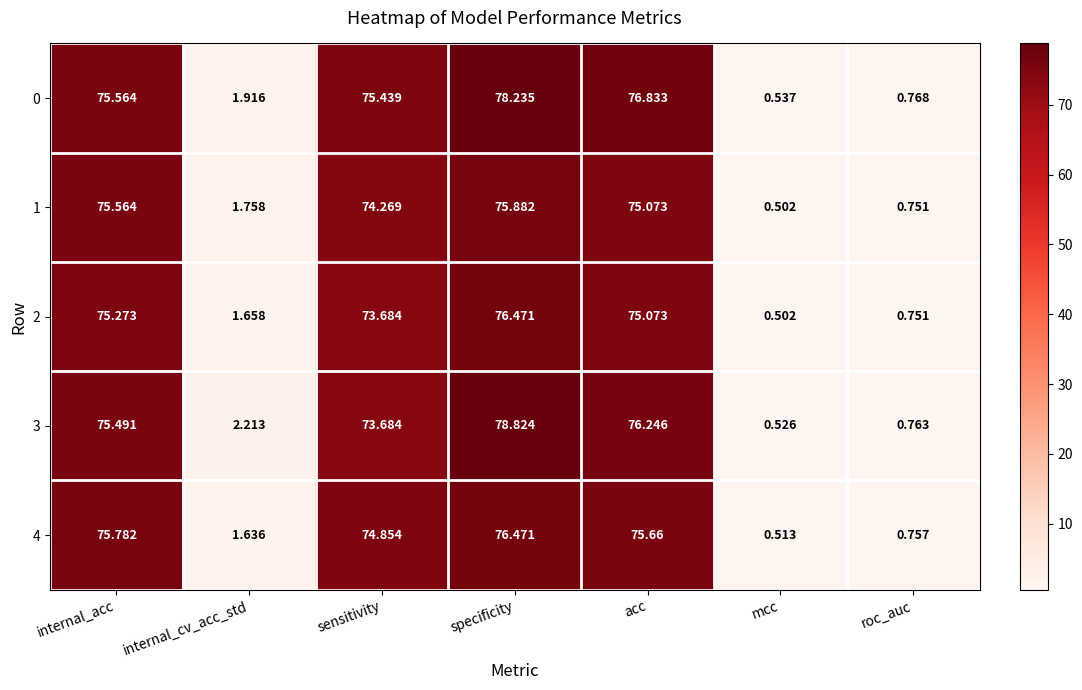

Which label corresponds to the largest value in the chart?

specificity